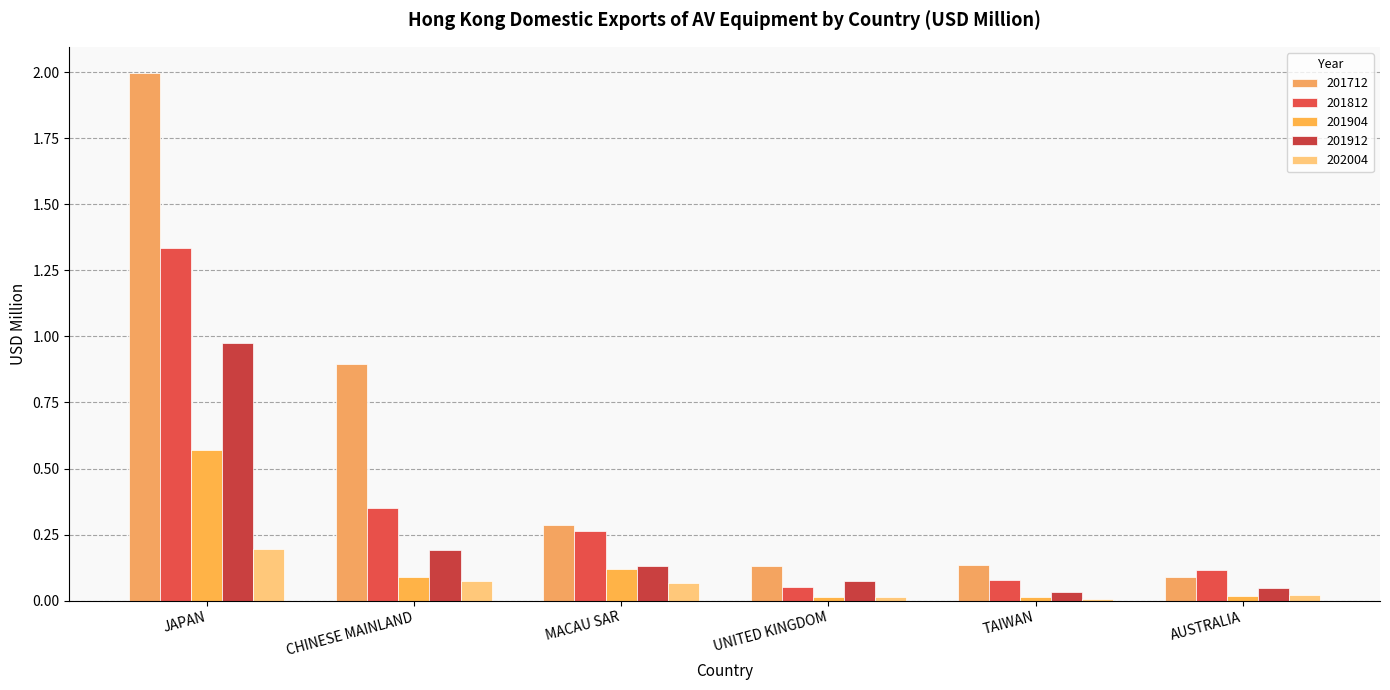

Reading right to left, list all the values displayed in this chart.

201712: AUSTRALIA=0.1	TAIWAN=0.1	UNITED KINGDOM=0.1	MACAU SAR=0.3	CHINESE MAINLAND=0.9	JAPAN=2.0
201812: AUSTRALIA=0.1	TAIWAN=0.1	UNITED KINGDOM=0.1	MACAU SAR=0.3	CHINESE MAINLAND=0.3	JAPAN=1.3
201904: AUSTRALIA=0.0	TAIWAN=0.0	UNITED KINGDOM=0.0	MACAU SAR=0.1	CHINESE MAINLAND=0.1	JAPAN=0.6
201912: AUSTRALIA=0.0	TAIWAN=0.0	UNITED KINGDOM=0.1	MACAU SAR=0.1	CHINESE MAINLAND=0.2	JAPAN=1.0
202004: AUSTRALIA=0.0	TAIWAN=0.0	UNITED KINGDOM=0.0	MACAU SAR=0.1	CHINESE MAINLAND=0.1	JAPAN=0.2